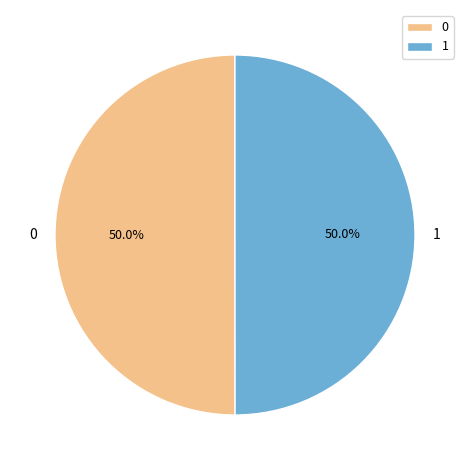

What percentage do 1 and 0 together represent?

100.0%